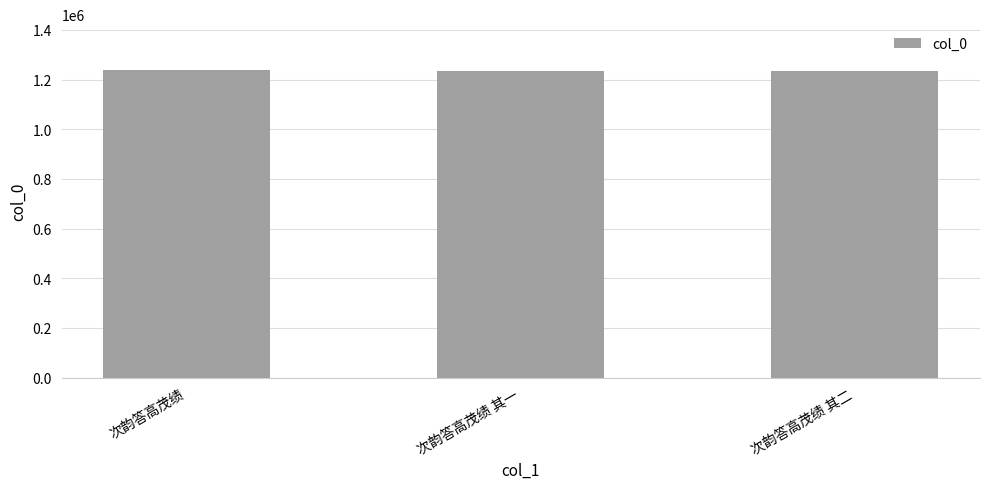

What is the label of the 1st bar from the right?

次韵答高茂绩 其二